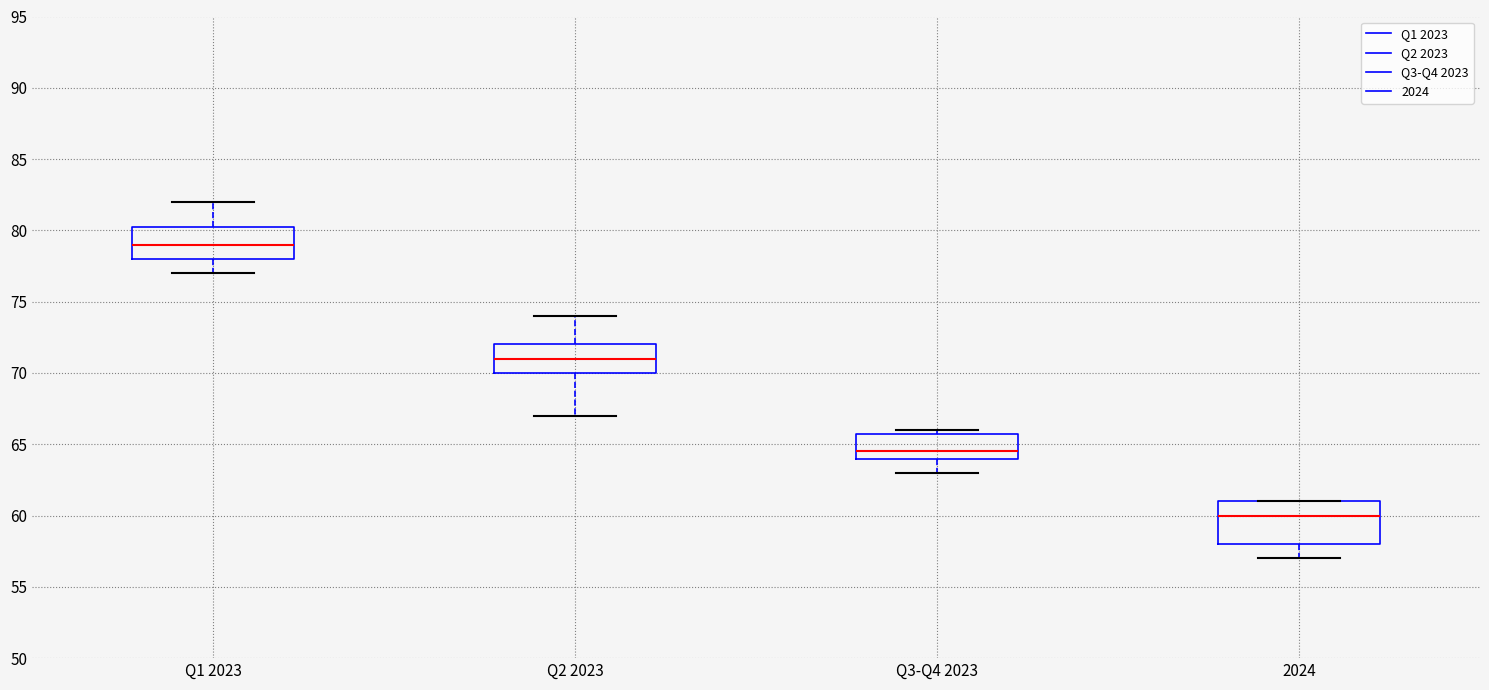

Reading left to right, read every box against the y-axis: the position of its median line, the range the box covers, and the ends of its whiskers. The values are not printed on the chart, so give them approximately, as read against the axis.

Q1 2023: median 79.0, box 78.0 to 80.5, whiskers 77.0 to 82.0
Q2 2023: median 71.0, box 70.0 to 72.0, whiskers 67.0 to 74.0
Q3-Q4 2023: median 64.5, box 64.0 to 66.0, whiskers 63.0 to 66.0 (just above the box's upper edge)
2024: median 60.0, box 58.0 to 61.0, whiskers 57.0 to 61.0